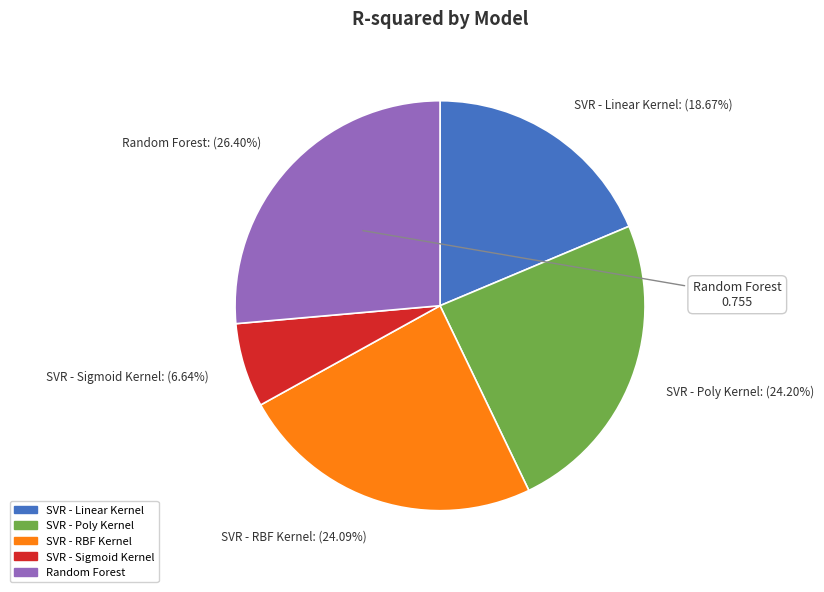

Does any single category account for the majority?

No